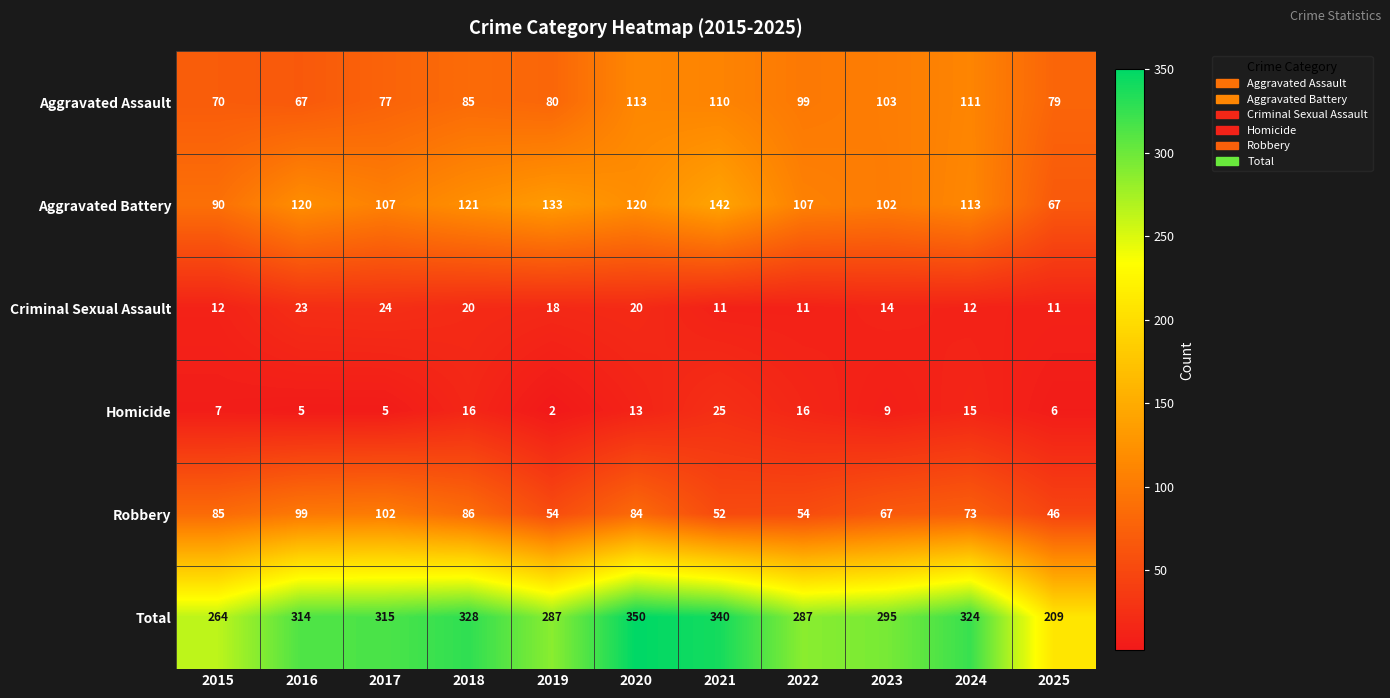

Is it true that Criminal Sexual Assault equals 4 at 2025?

False